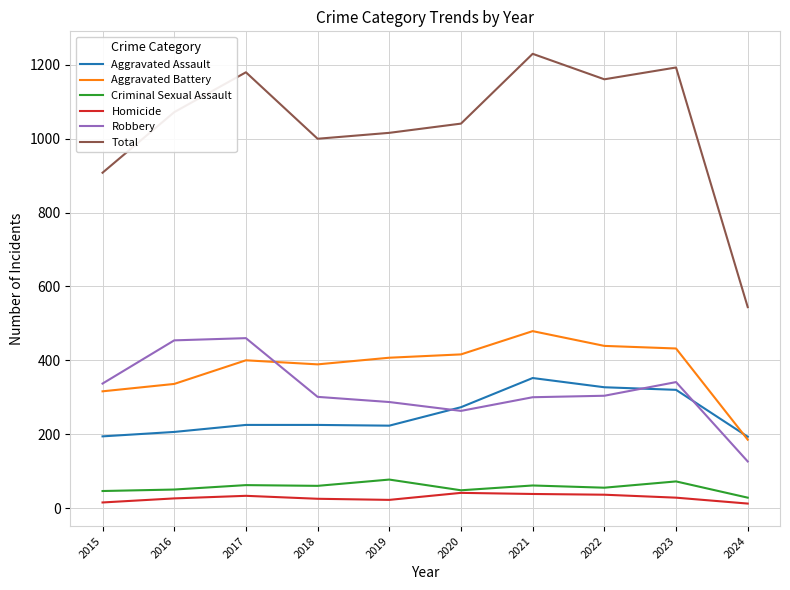

What is the spread (max minus min) of values at 2016?

1046